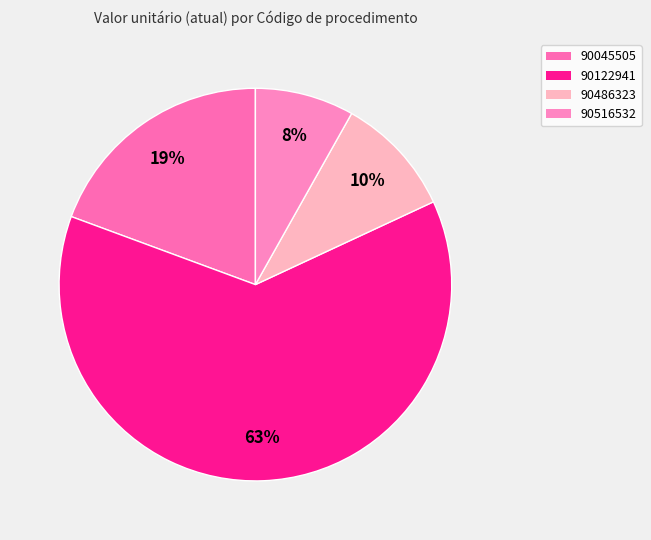

Does 90045505 represent more than half of the total?

No